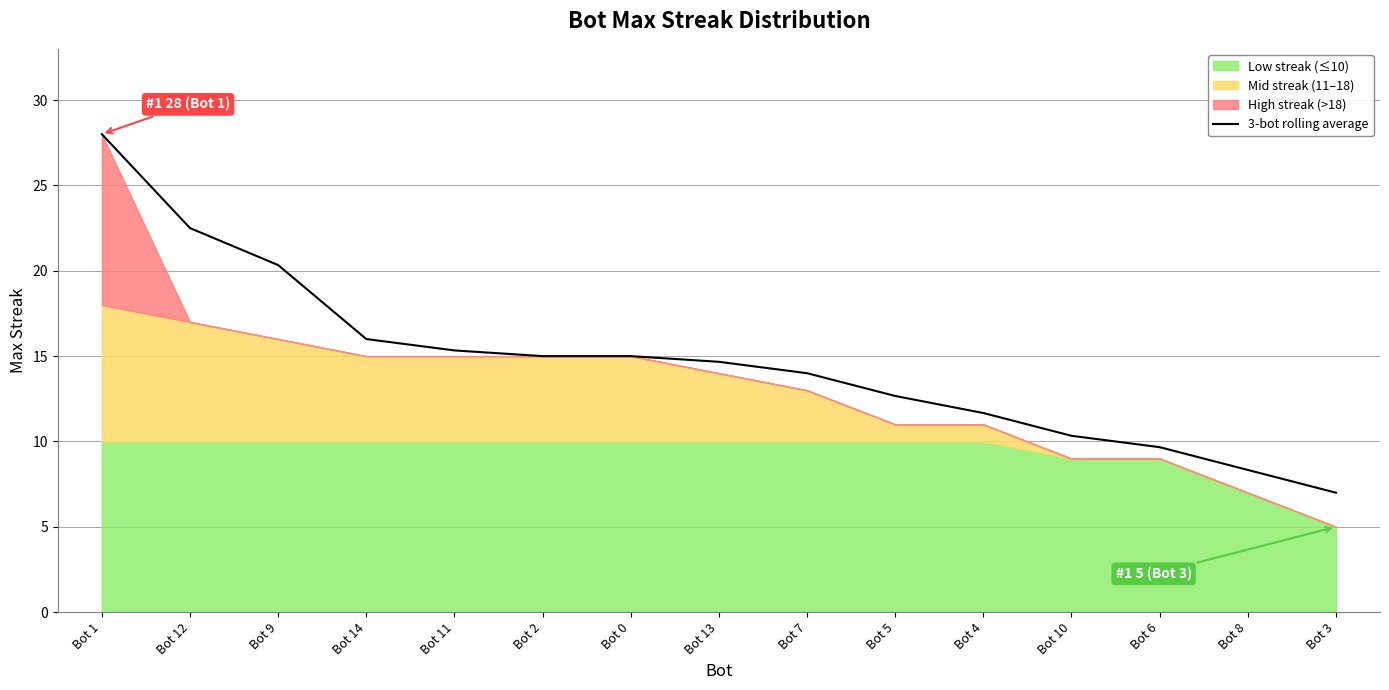

True or false: the data shows 15.0 at Bot 10.

False